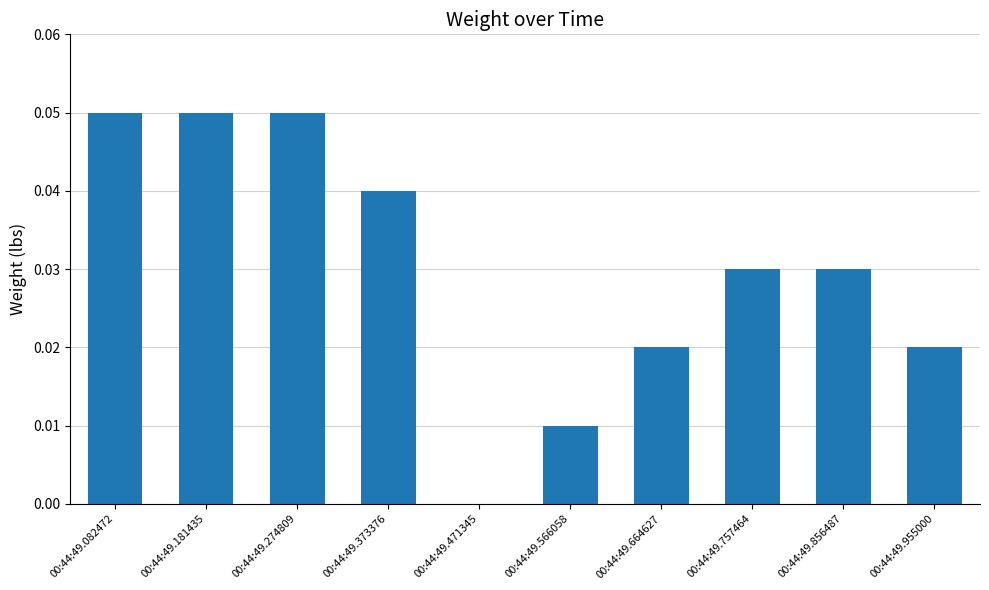

Count the values in the range 0 to 1.

10